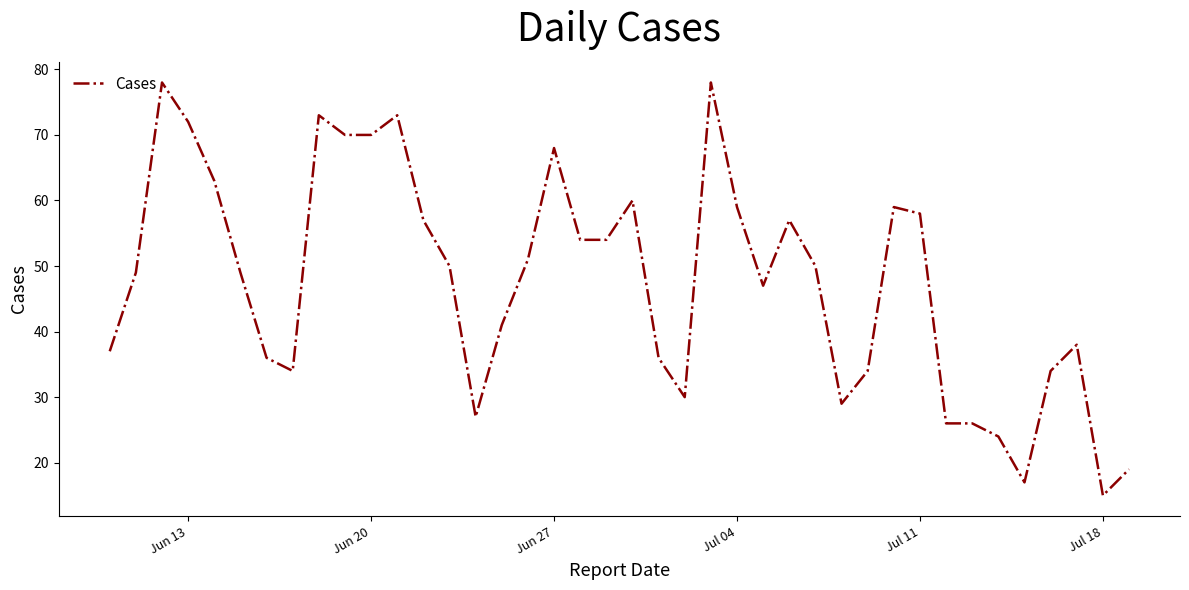

What is the difference between the maximum and minimum values?

63